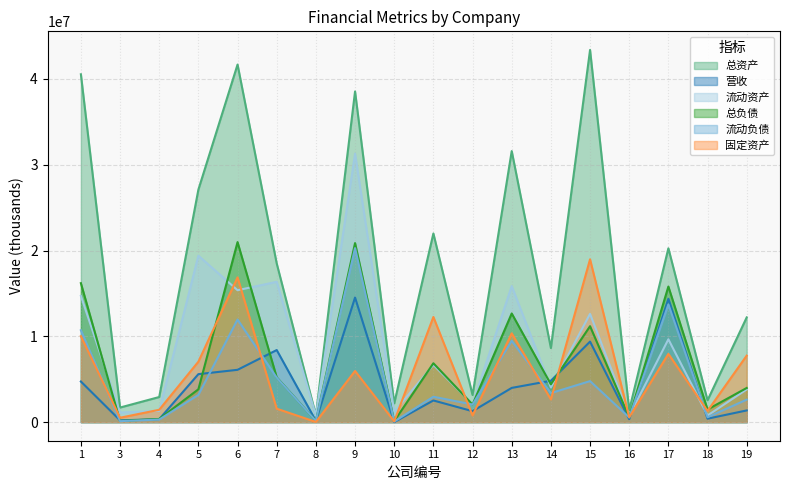

What is the value of the 固定资产 point at the 2nd from the left?

511167